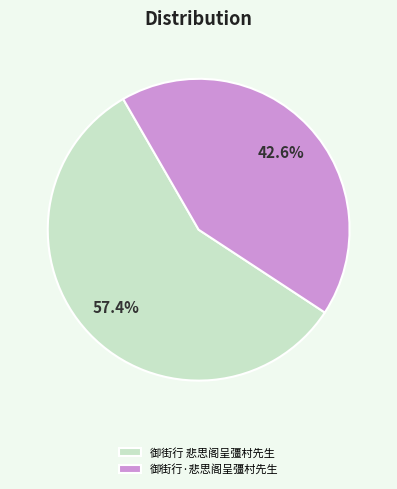

Count the number of slices in the pie.

2